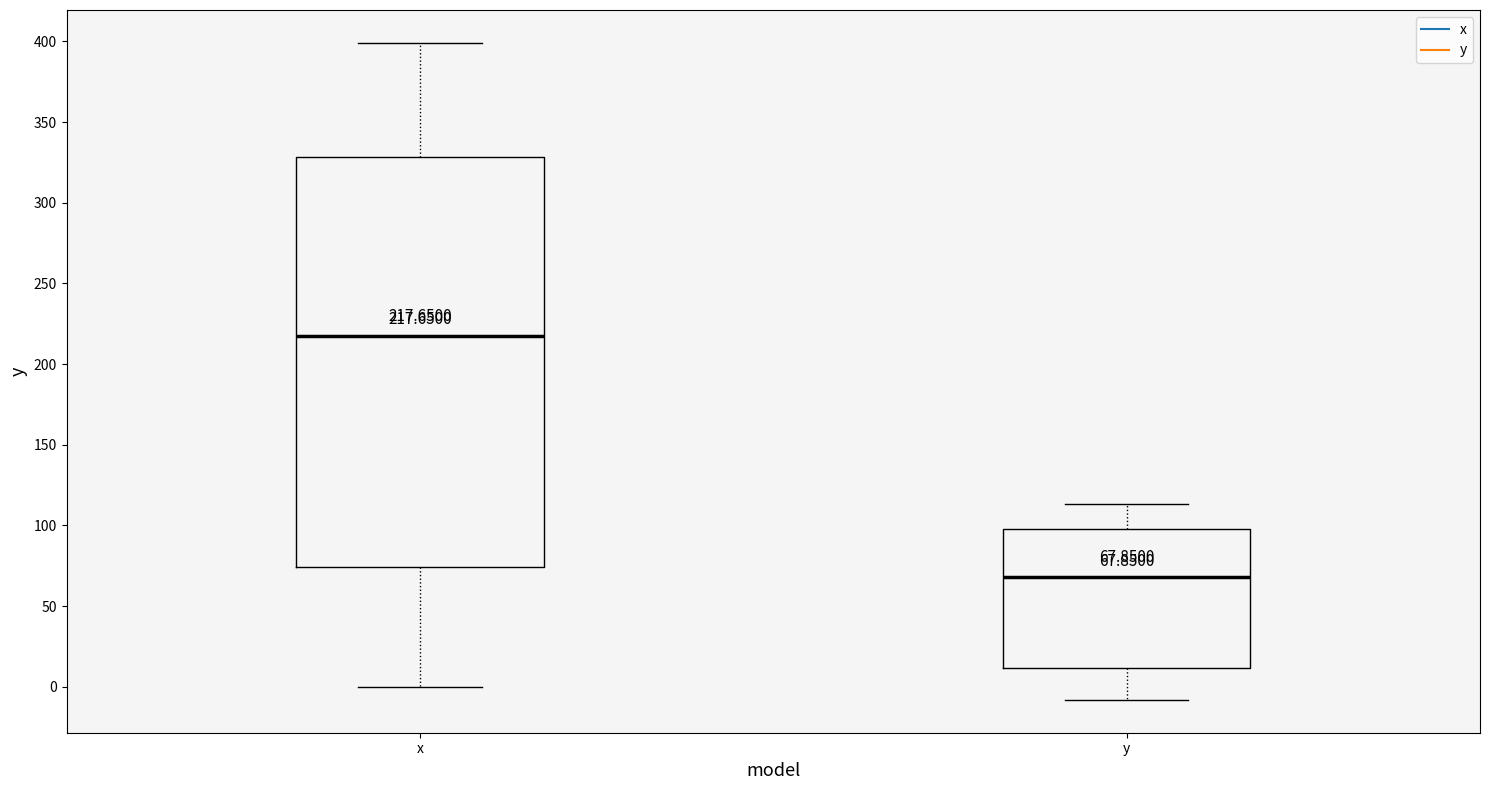

Which box's median line is the highest?

x